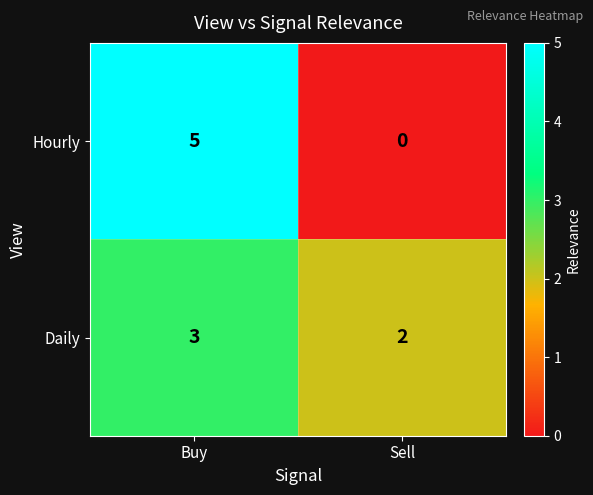

Is the value of Daily at Buy greater than the value of Hourly at Buy?

No